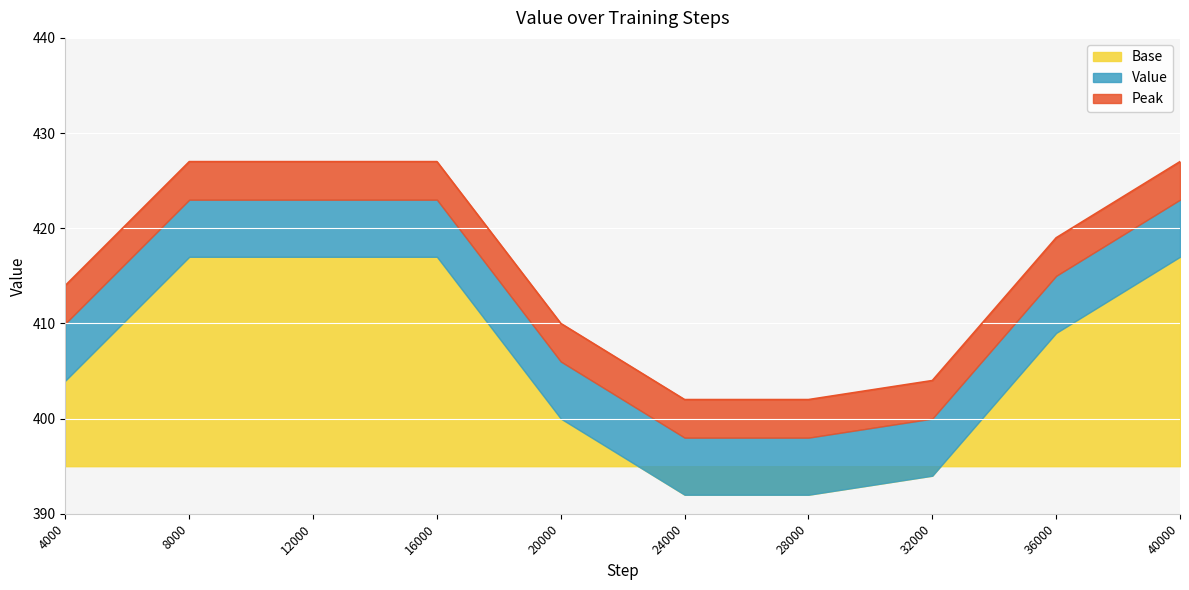

Which label corresponds to the largest value in the chart?

8000